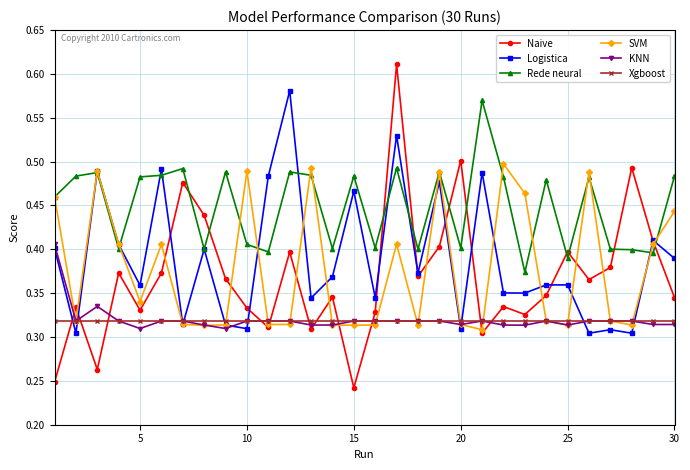

Which series has the largest total across all categories?

Rede neural